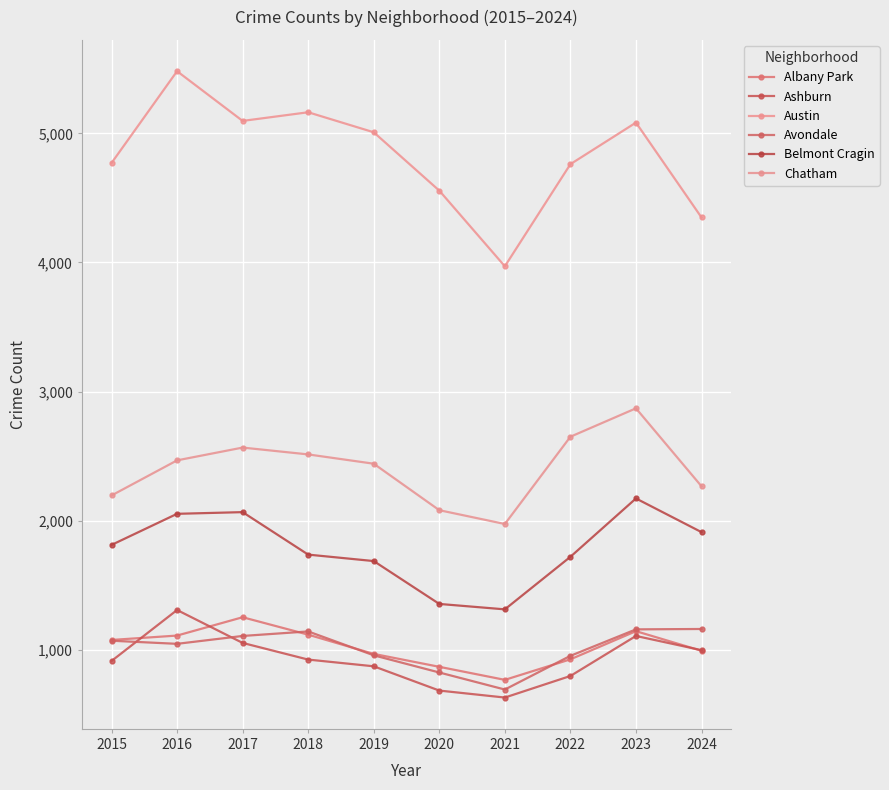

How many series are shown in this chart?

6